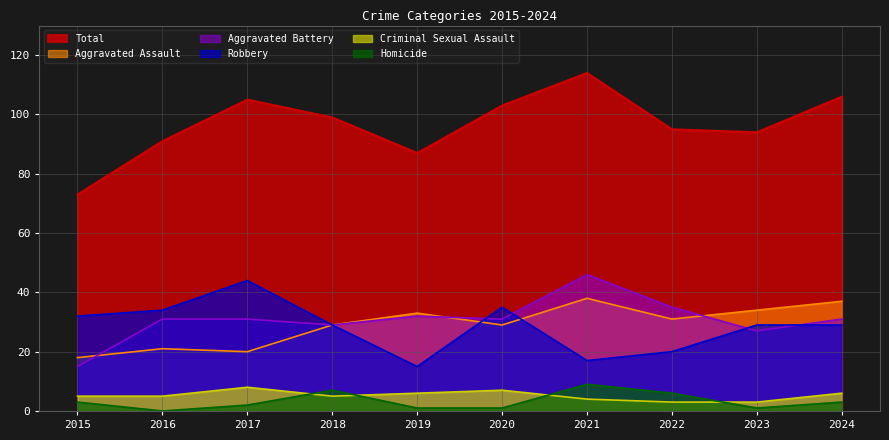

What is the maximum value for Total?

114